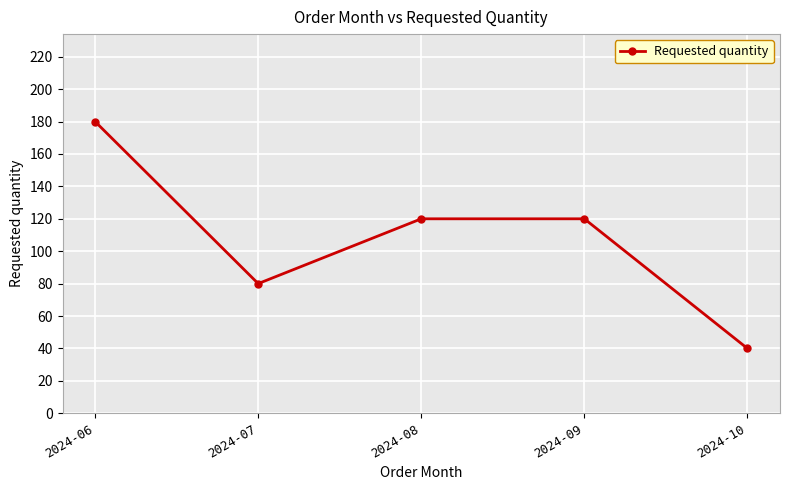

The value at 2024-07 is 35. True or false?

False